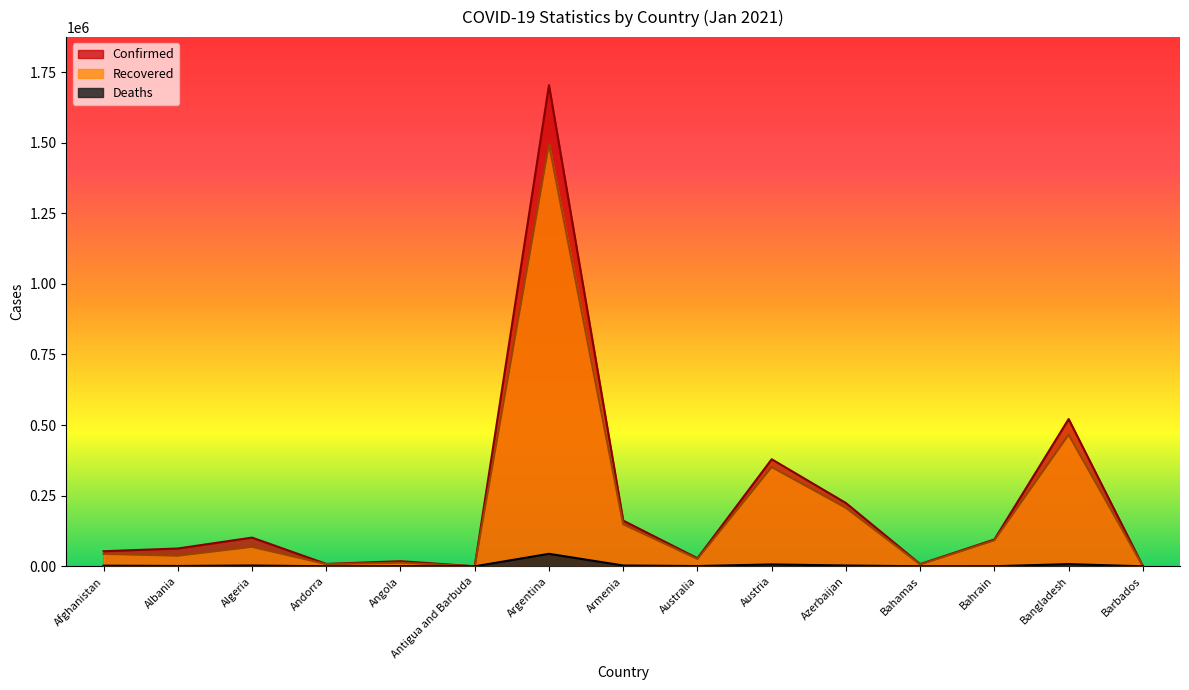

Which series has the widest spread of values?

Confirmed